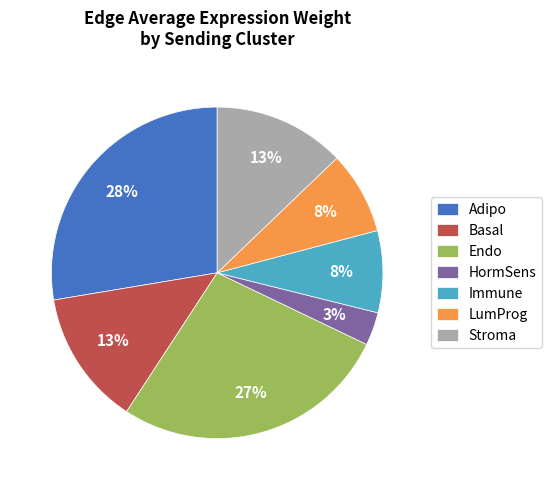

Count the number of slices in the pie.

7